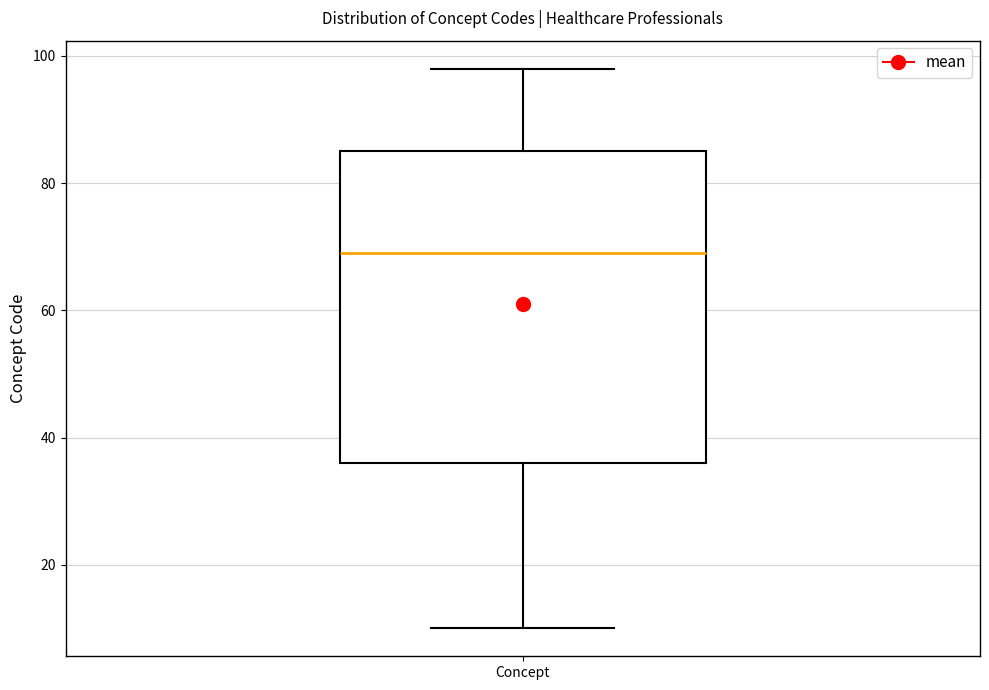

Read this box plot against the y-axis: the position of the median line, the range covered by the box, and the ends of both whiskers. The values are not printed on the chart, so give them approximately, as read against the axis.

median 70, box 36 to 86, whiskers 10 to 98